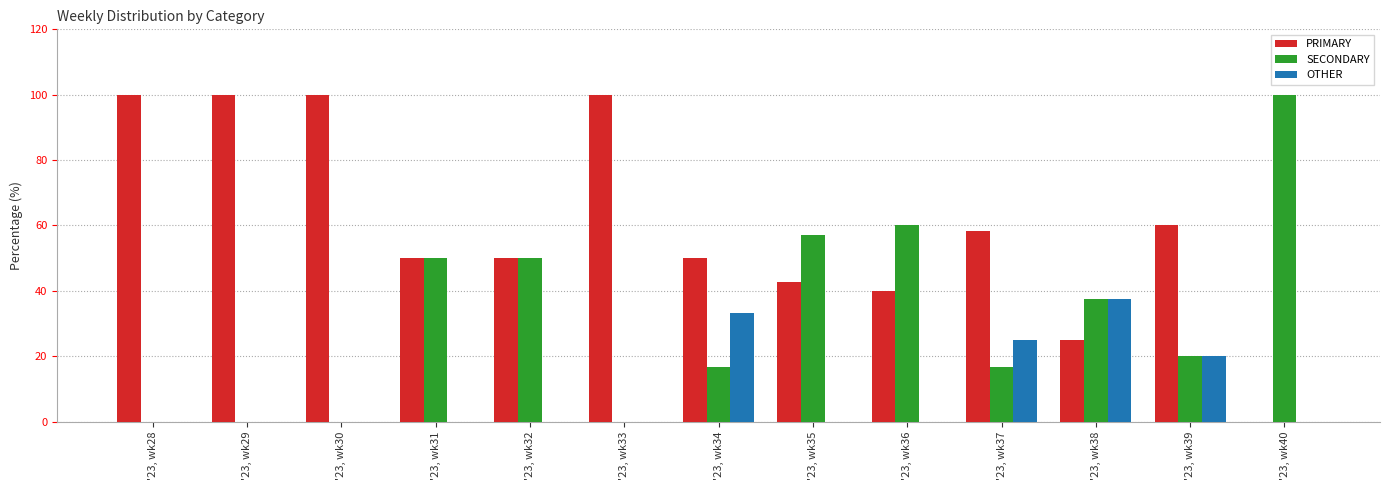

Reading left to right, what are all the values shown in this chart?

PRIMARY: '23, wk28=100.0	'23, wk29=100.0	'23, wk30=100.0	'23, wk31=50.0	'23, wk32=50.0	'23, wk33=100.0	'23, wk34=50.0	'23, wk35=42.9	'23, wk36=40.0	'23, wk37=58.3	'23, wk38=25.0	'23, wk39=60.0	'23, wk40=0.0
SECONDARY: '23, wk28=0.0	'23, wk29=0.0	'23, wk30=0.0	'23, wk31=50.0	'23, wk32=50.0	'23, wk33=0.0	'23, wk34=16.7	'23, wk35=57.1	'23, wk36=60.0	'23, wk37=16.7	'23, wk38=37.5	'23, wk39=20.0	'23, wk40=100.0
OTHER: '23, wk28=0.0	'23, wk29=0.0	'23, wk30=0.0	'23, wk31=0.0	'23, wk32=0.0	'23, wk33=0.0	'23, wk34=33.3	'23, wk35=0.0	'23, wk36=0.0	'23, wk37=25.0	'23, wk38=37.5	'23, wk39=20.0	'23, wk40=0.0